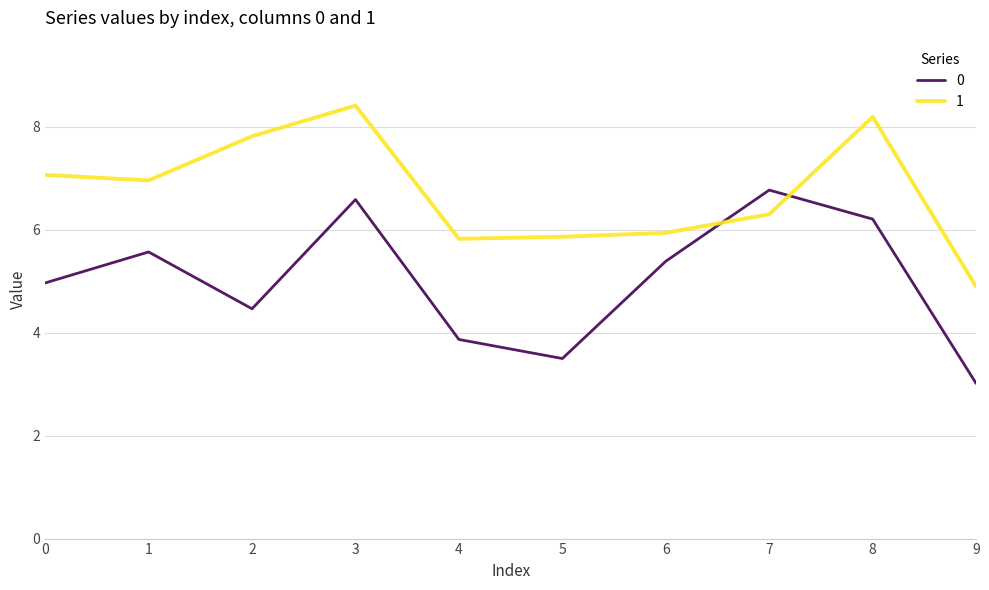

What is the total value across all series at 6?

11.3